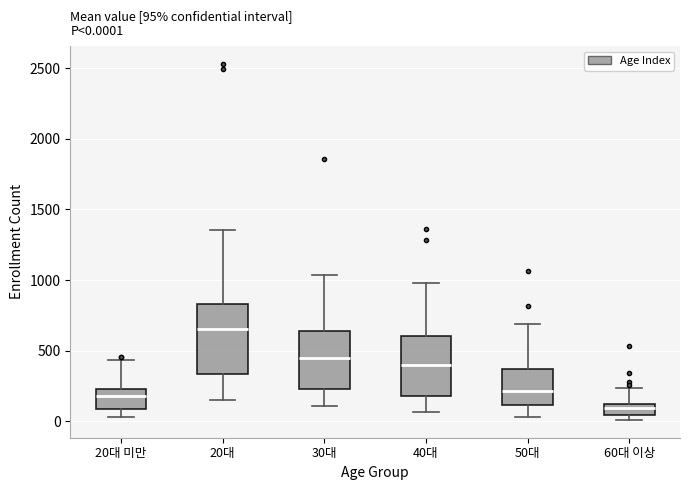

Which box has the highest median line?

20대